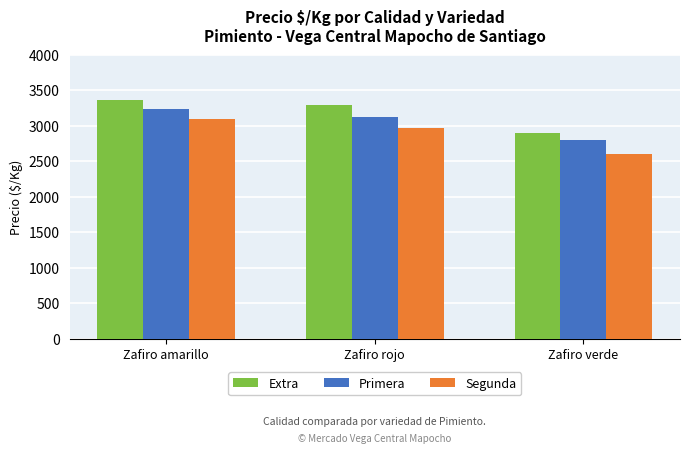

What is the difference between the maximum and minimum values in the Primera series?

431